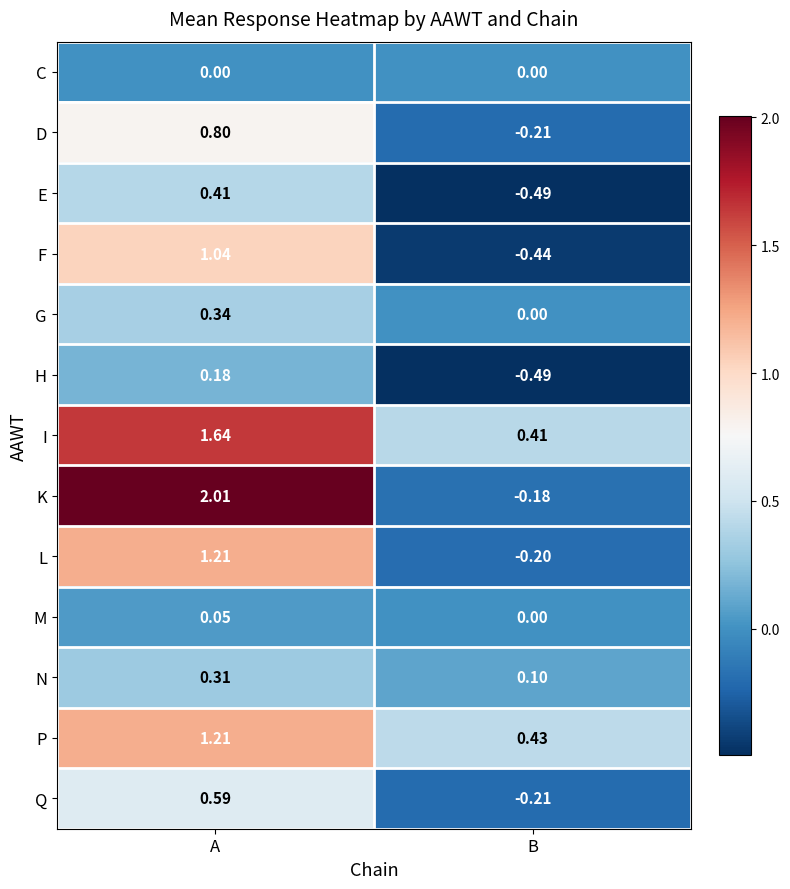

Where is E nearest to the value 0?

A